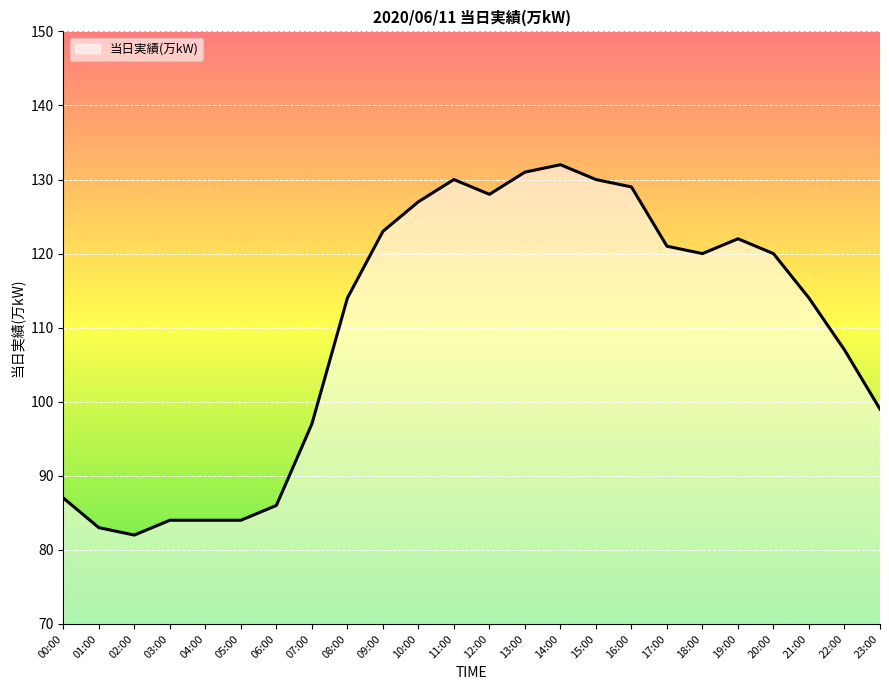

True or false: the data has more than 1 interior local peaks.

True